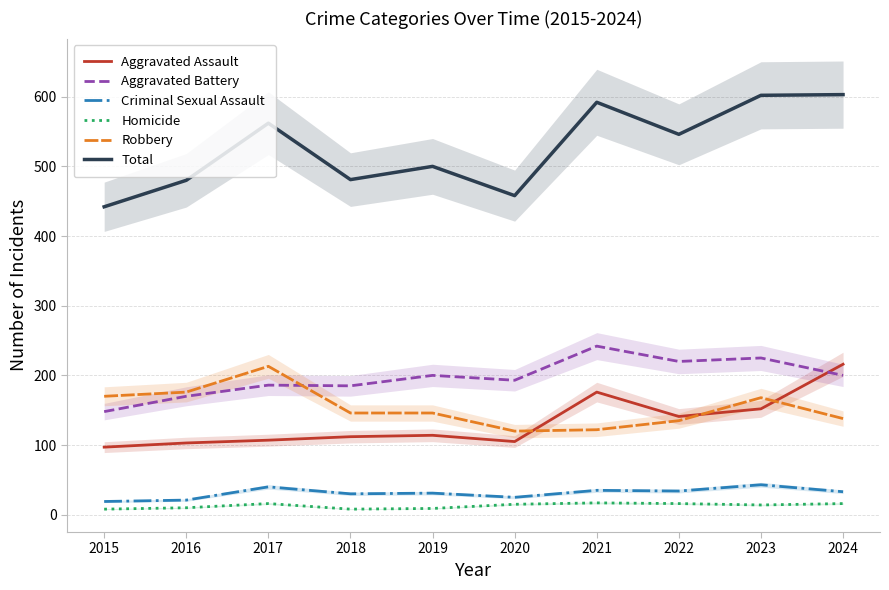

What is the sum of all Robbery values?

1534